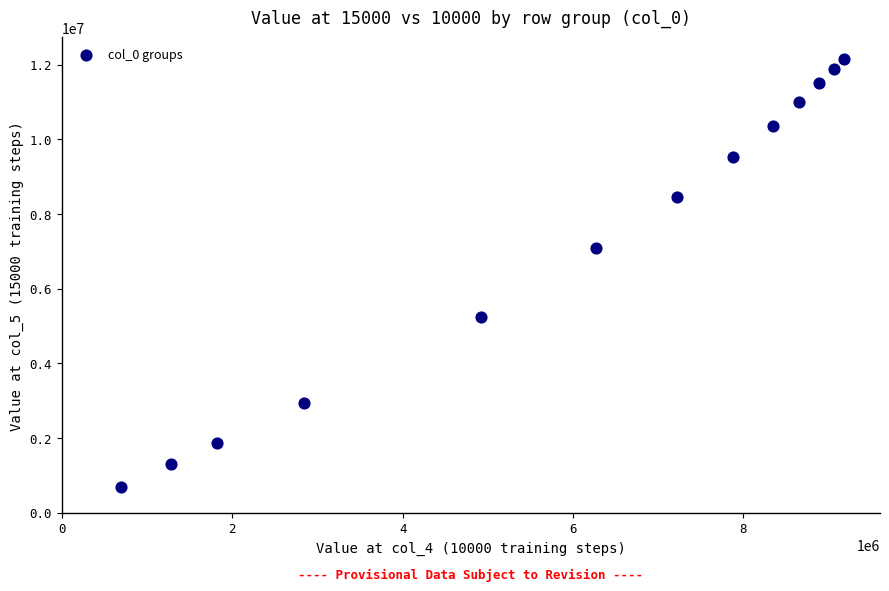

What Y value in the scatter plot is closest to 6430326?

7083508.8